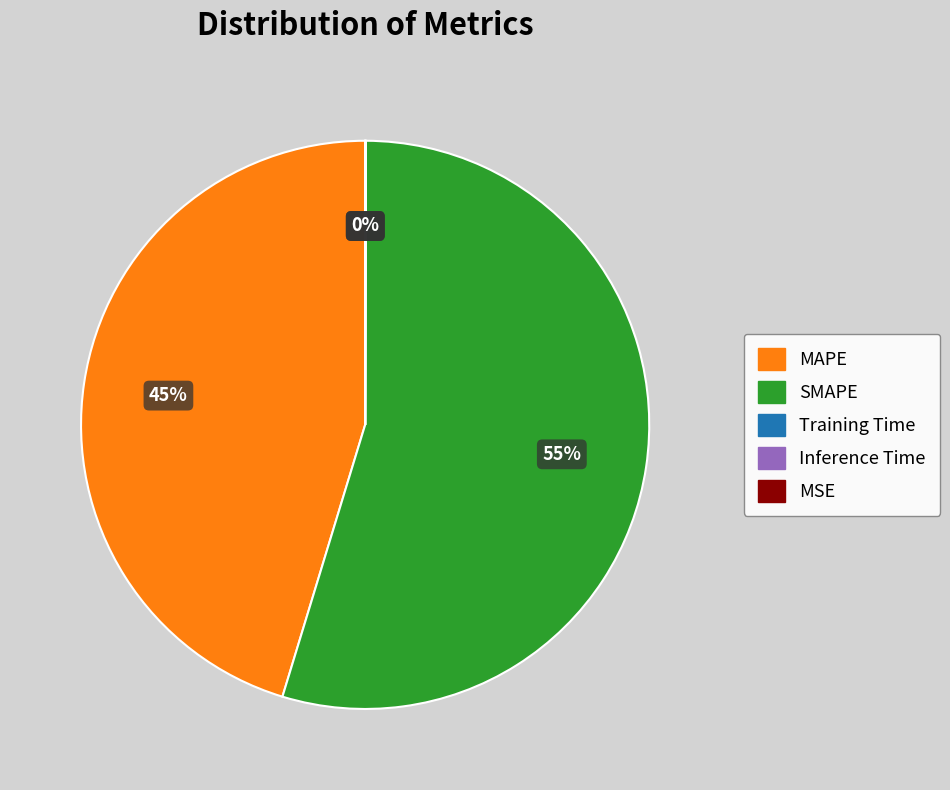

Which slice is the largest?

SMAPE